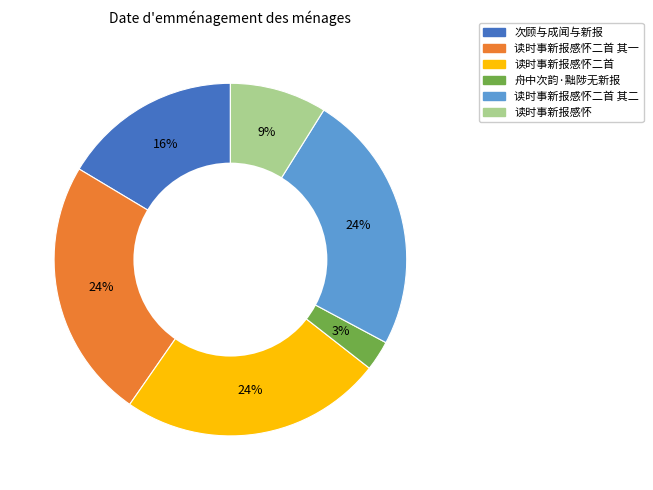

Combined, do 读时事新报感怀二首 其二 and 读时事新报感怀二首 其一 account for over 50%?

No